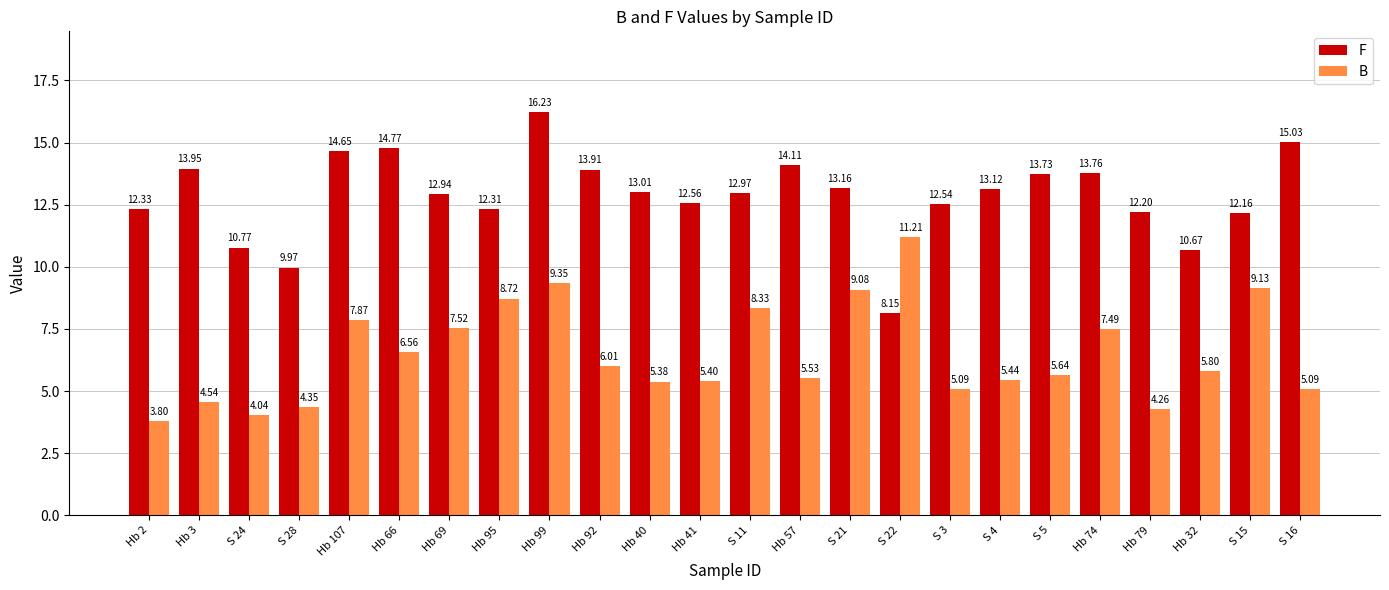

Which series has the widest spread of values?

F